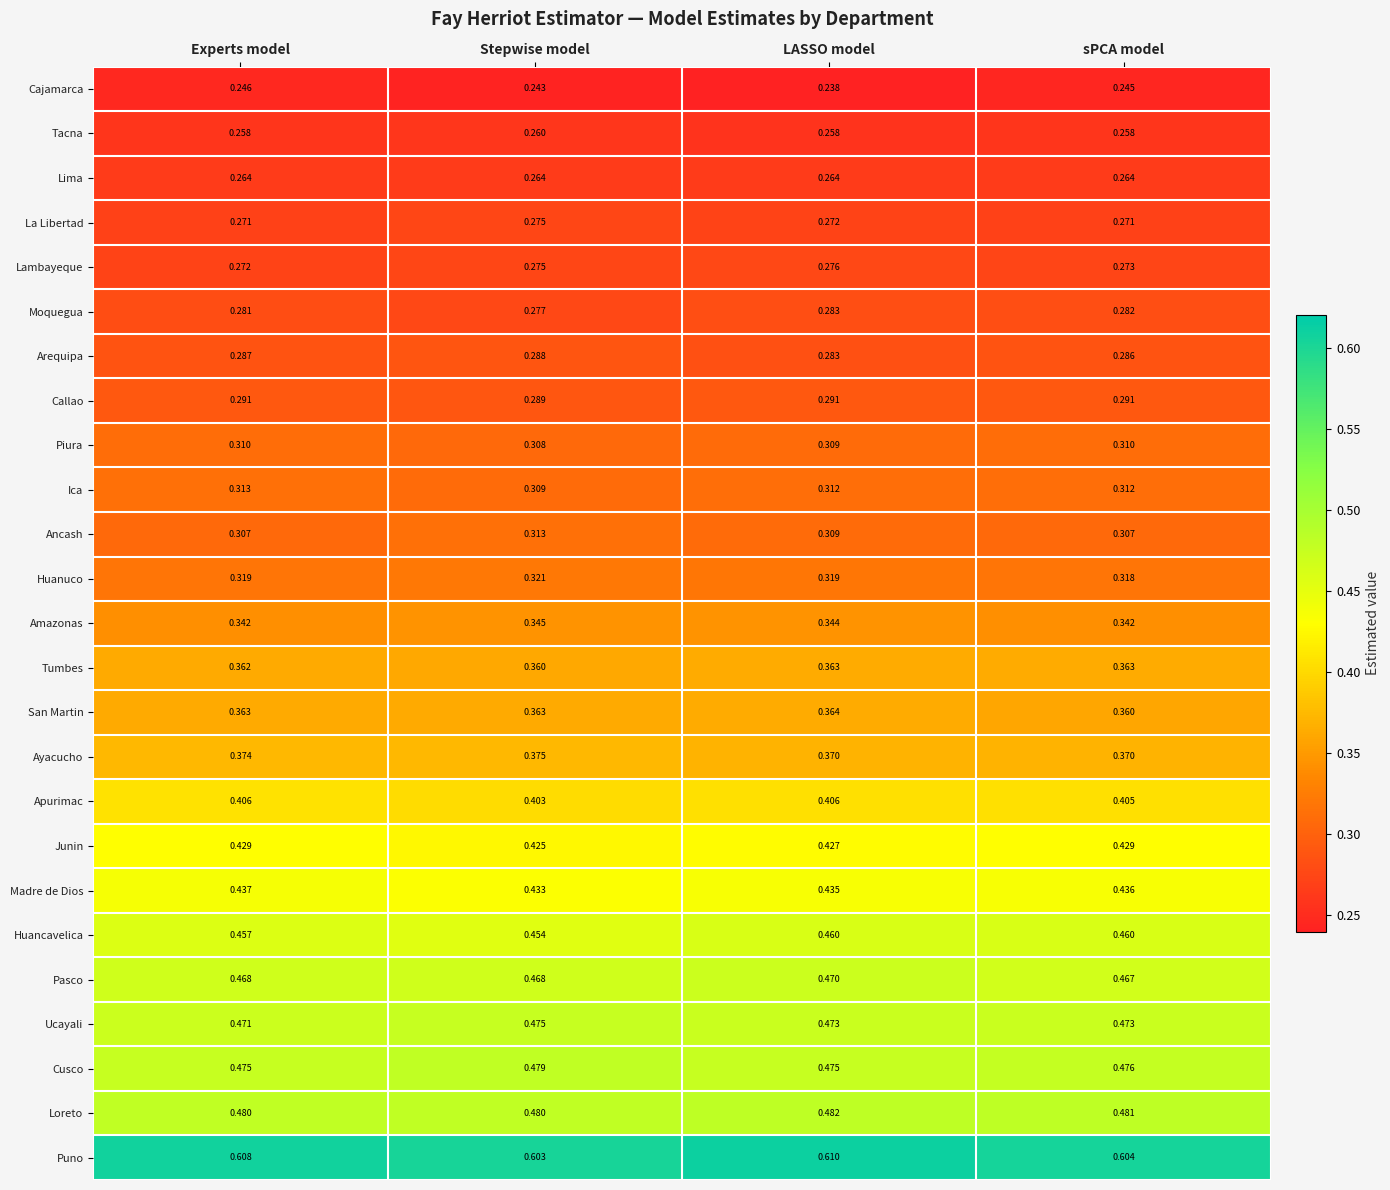

Which label corresponds to the largest value in the chart?

LASSO model